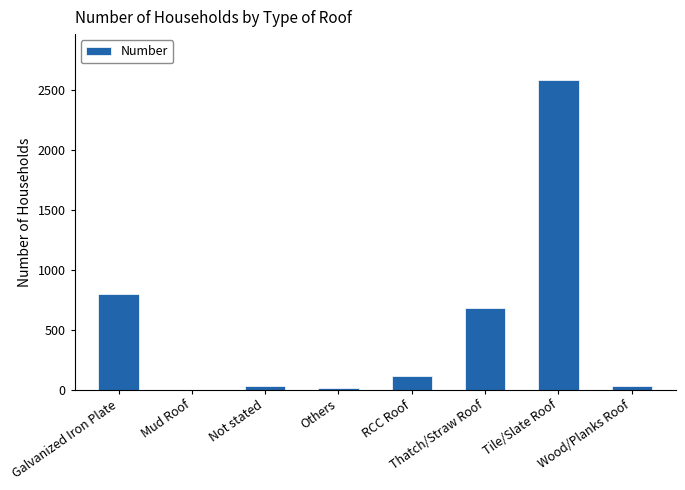

What is the change in value from RCC Roof to Tile/Slate Roof?

+2468